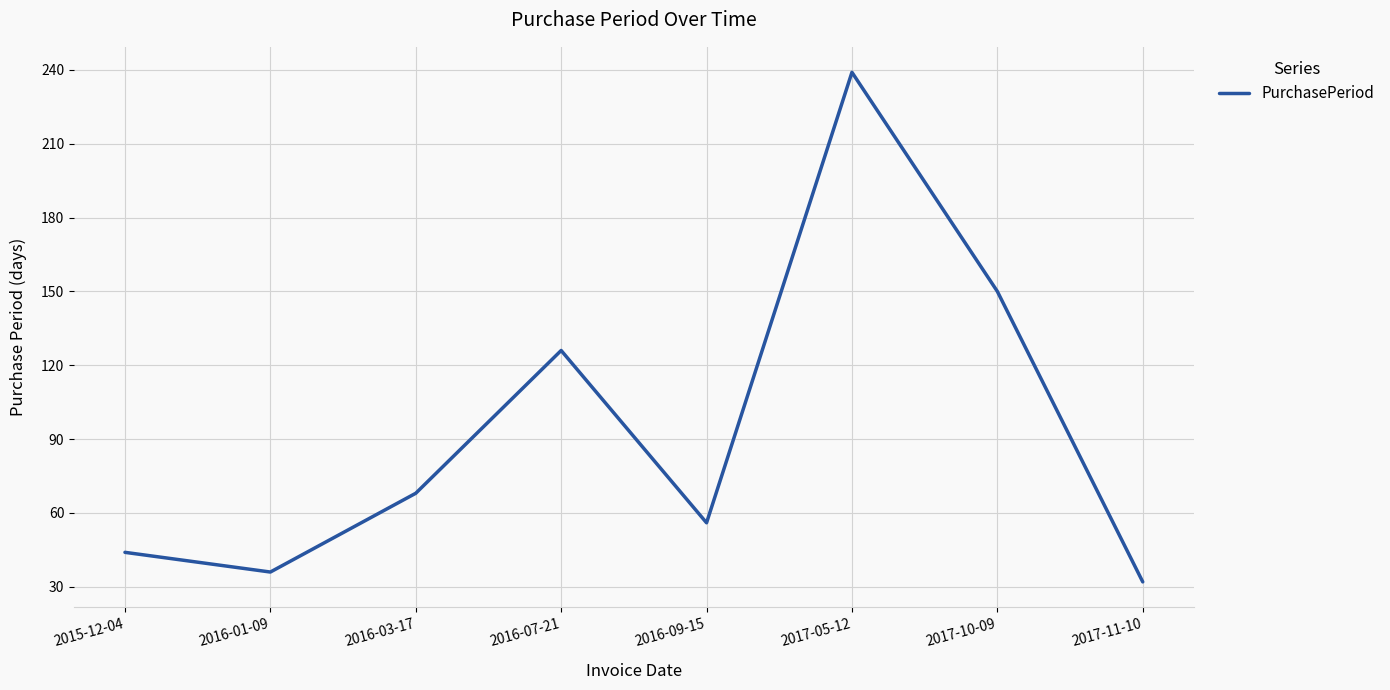

The chart shows a value of 32 at 2017-11-10. True or false?

True